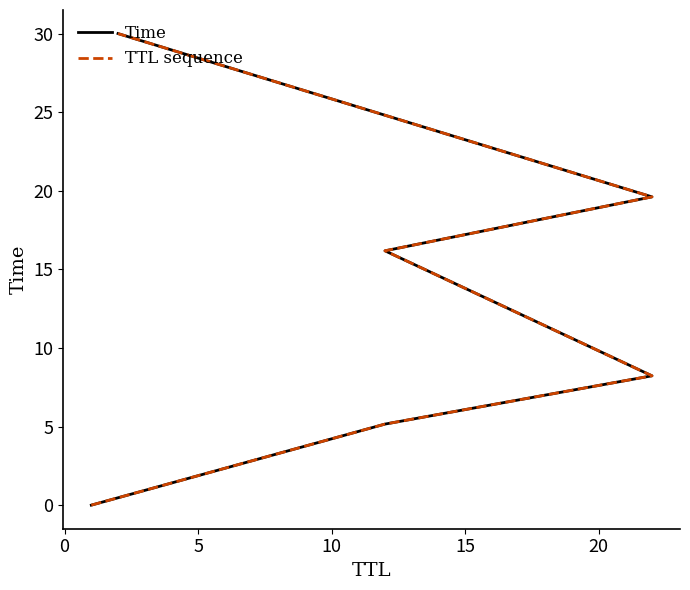

What is the greatest value displayed?

30.0